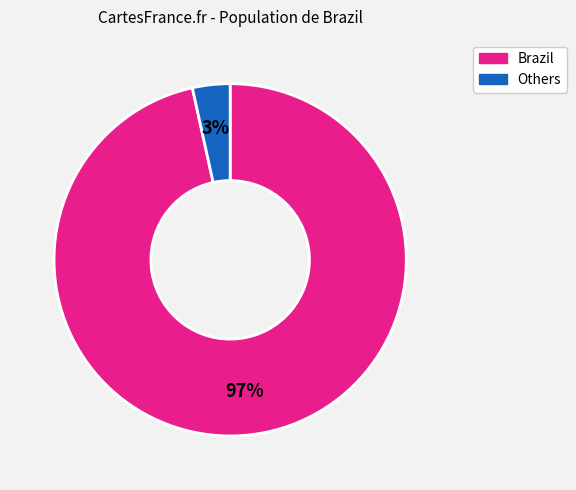

Does any single category account for the majority?

Yes